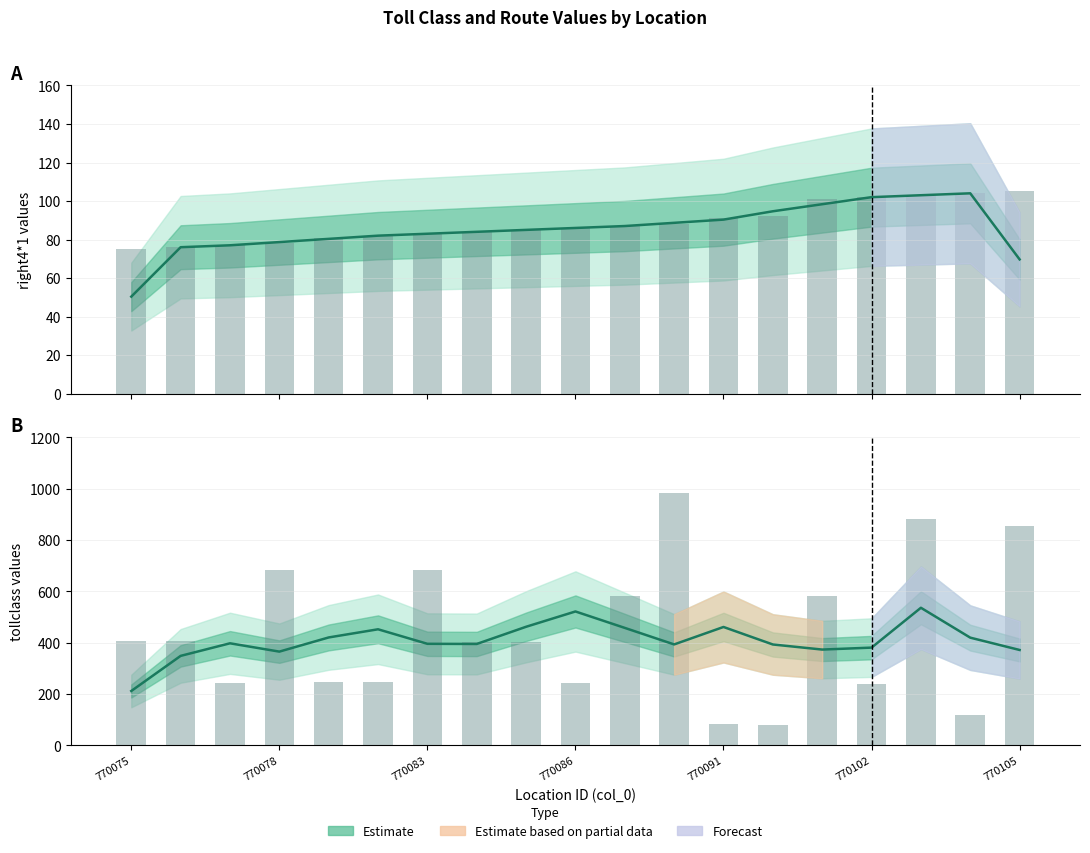

Reading left to right, what are all the values shown in this chart?

Estimate (mean): 211.6	348.4	397.4	365.0	420.2	452.0	395.4	394.8	461.8	521.4	457.4	393.0	461.0	392.8	373.0	380.6	535.8	419.4	371.4
Observed: 408.0	407.0	243.0	684.0	245.0	246.0	683.0	402.0	401.0	242.0	581.0	981.0	82.0	79.0	582.0	240.0	882.0	120.0	855.0